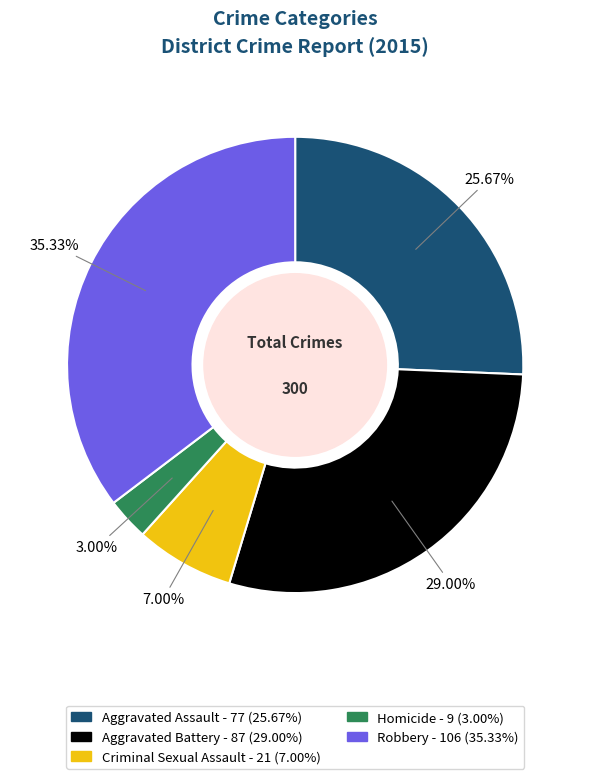

Rank the categories by value from highest to lowest.

Robbery, Aggravated Battery, Aggravated Assault, Criminal Sexual Assault, Homicide